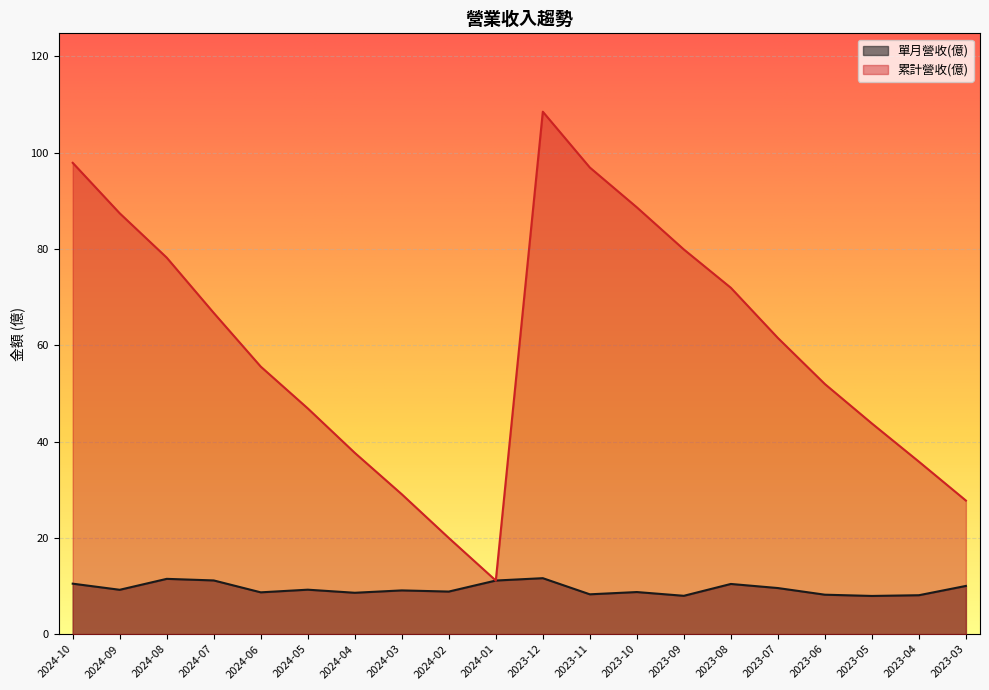

What is the label of the 10th point from the left?

2024-01